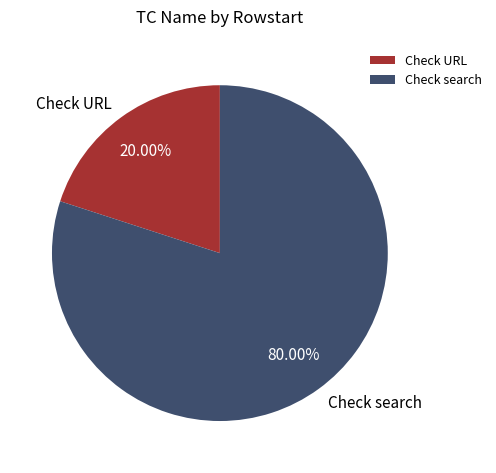

Does Check URL account for over 50% of the chart?

No